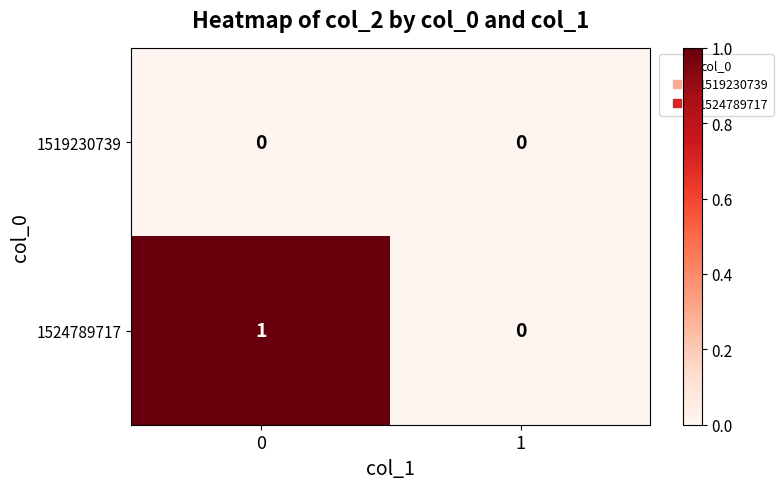

Count the number of data series in this chart.

2